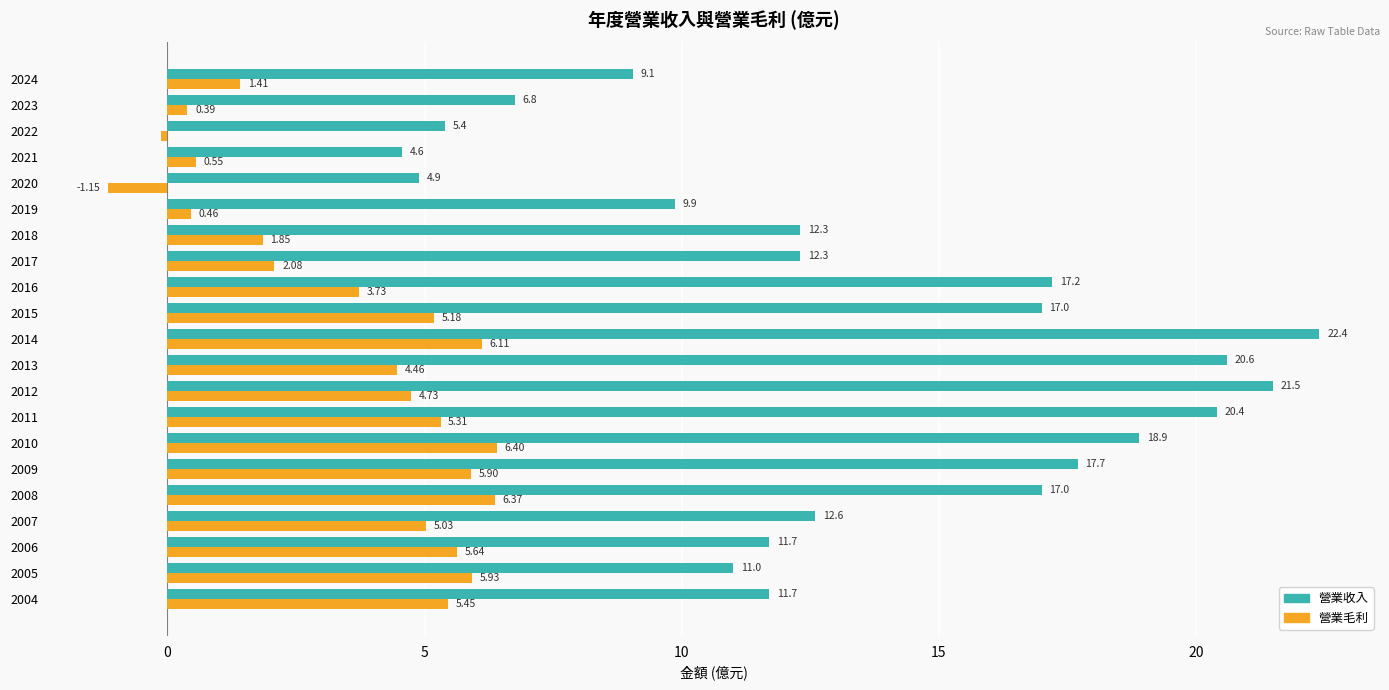

Which series has the largest range (max minus min)?

營業收入